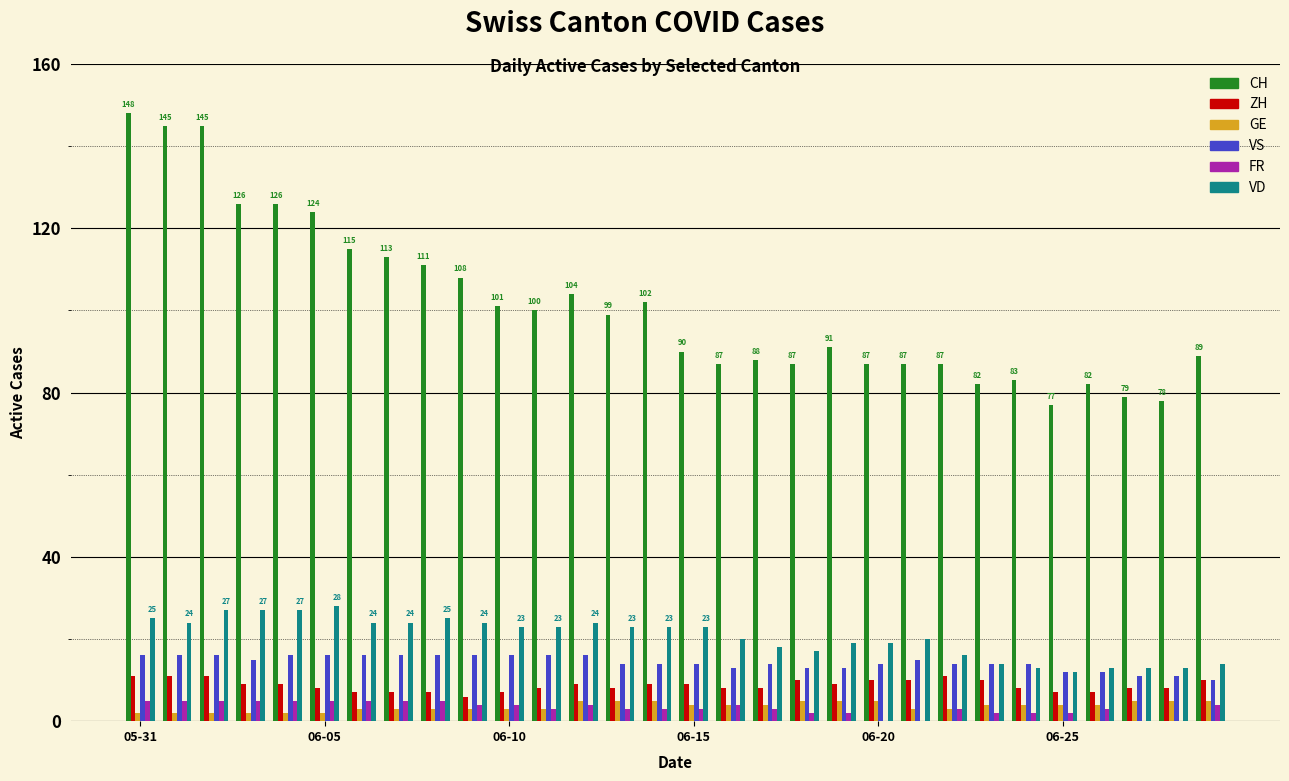

What is the maximum value for VS?

16